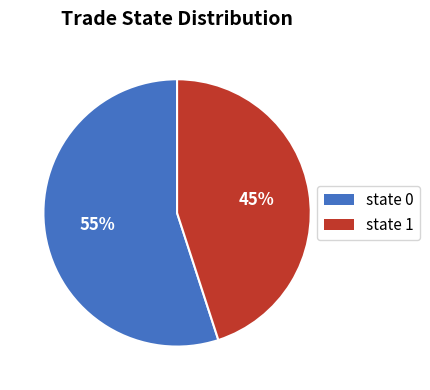

Is there any slice that represents more than half of the pie?

Yes